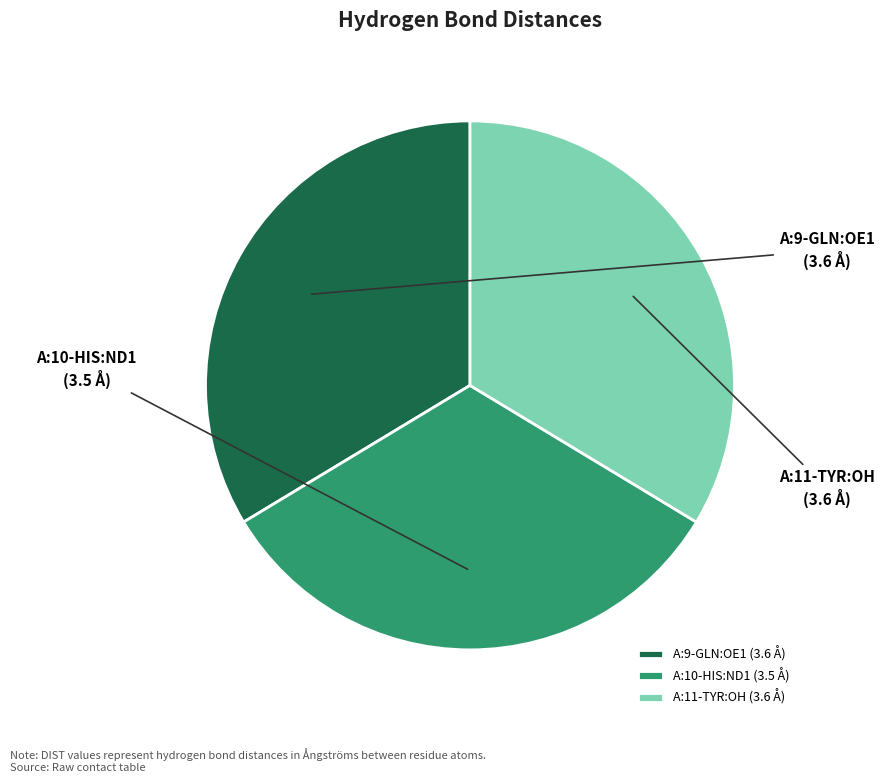

Between A:9-GLN:OE1 and A:10-HIS:ND1, which is larger?

A:9-GLN:OE1